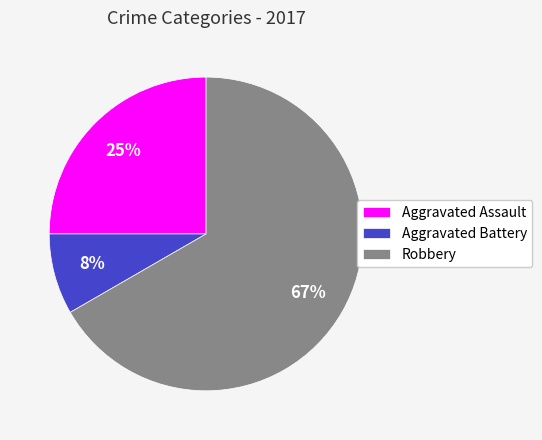

To the nearest percent, what portion does Aggravated Battery represent?

8%